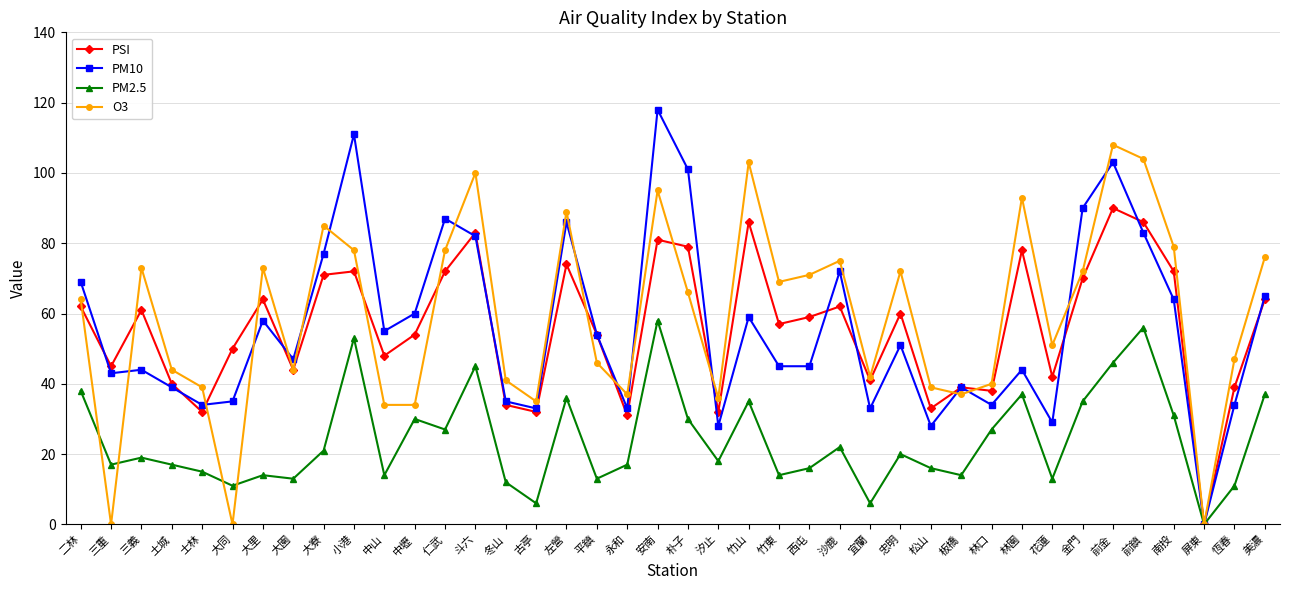

Where is the first local maximum for O3?

三義